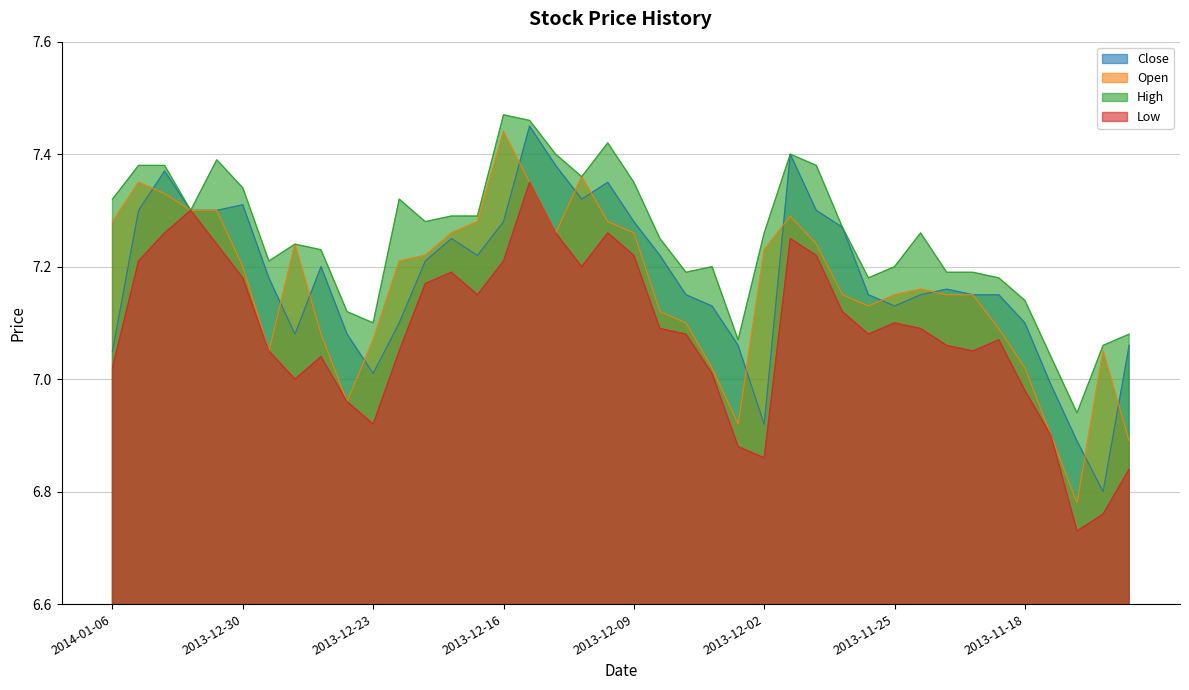

How many data points in Open are above 7?

35